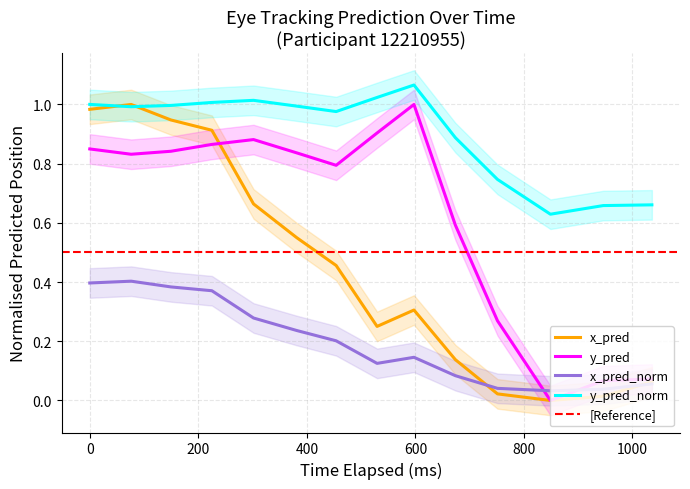

Rank the series by their maximum value, from highest to lowest.

y_pred_normalised, x_pred, y_pred, x_pred_normalised